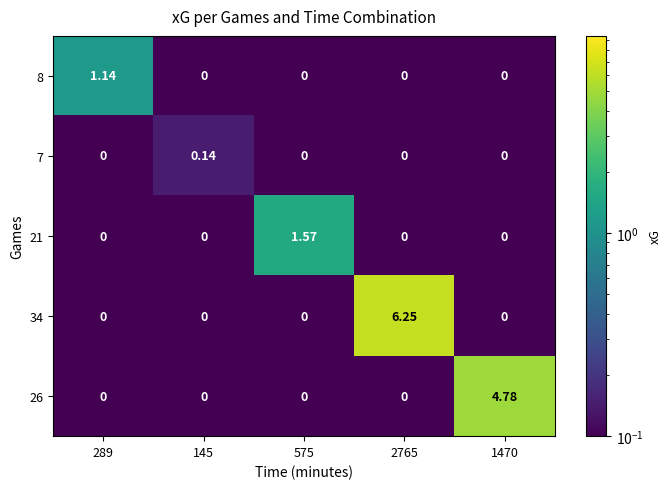

Which has a higher value, 2765 or 575?

2765